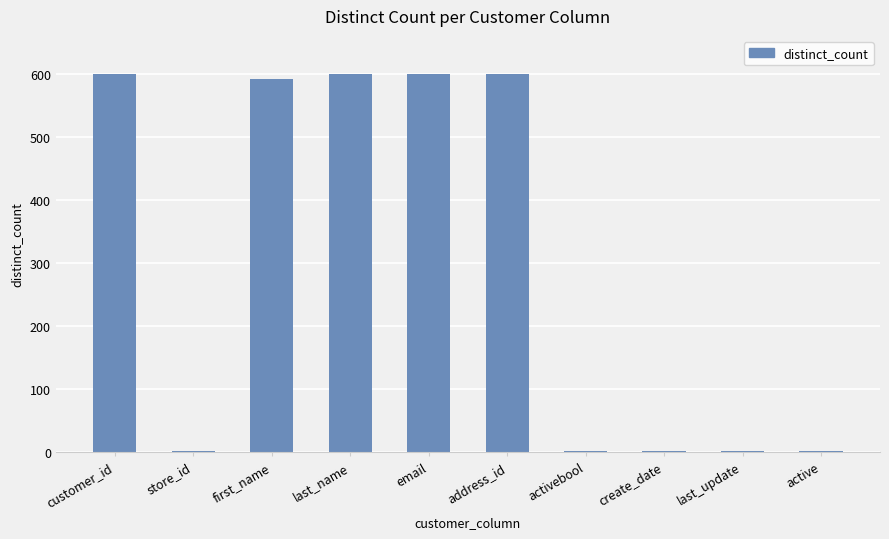

What is the sum of the values at store_id and create_date?

3